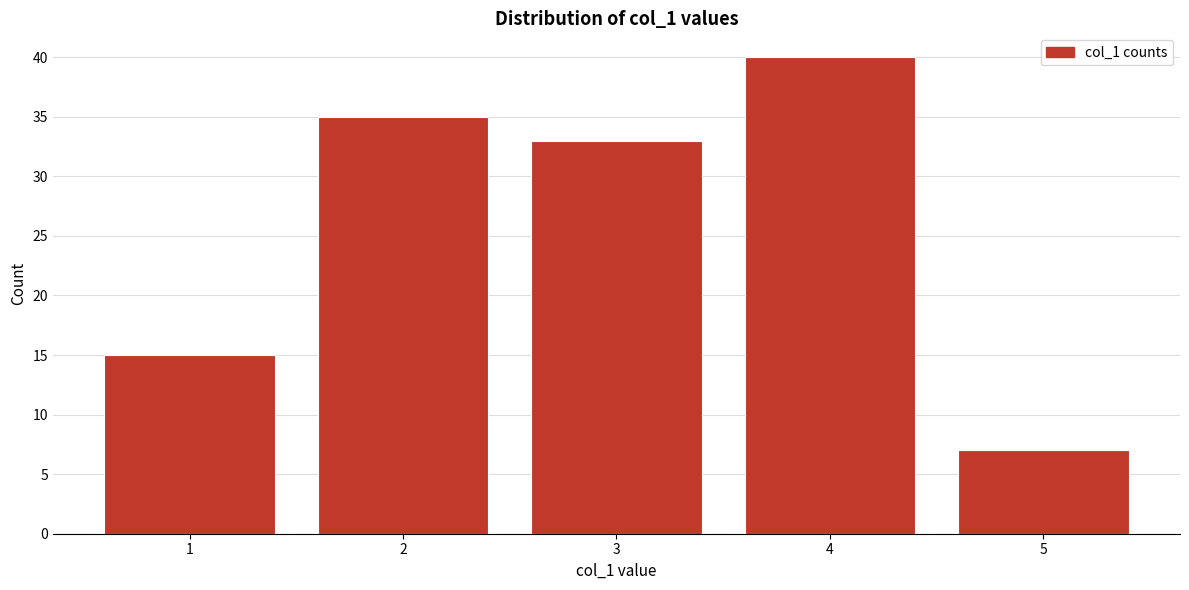

Reading left to right, transcribe all the data shown in this chart.

1=15	2=35	3=33	4=40	5=7